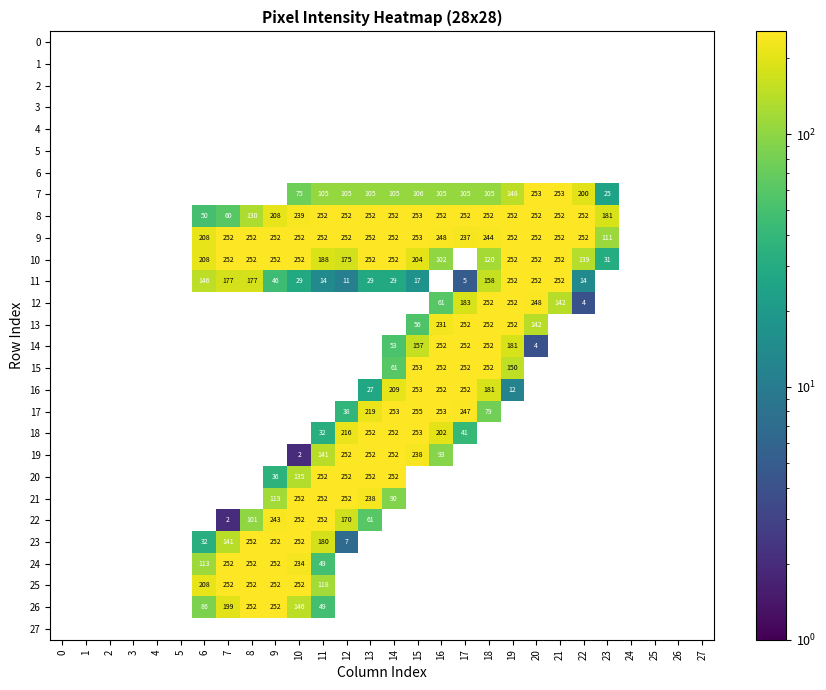

What is the minimum value shown in the chart?

2.0